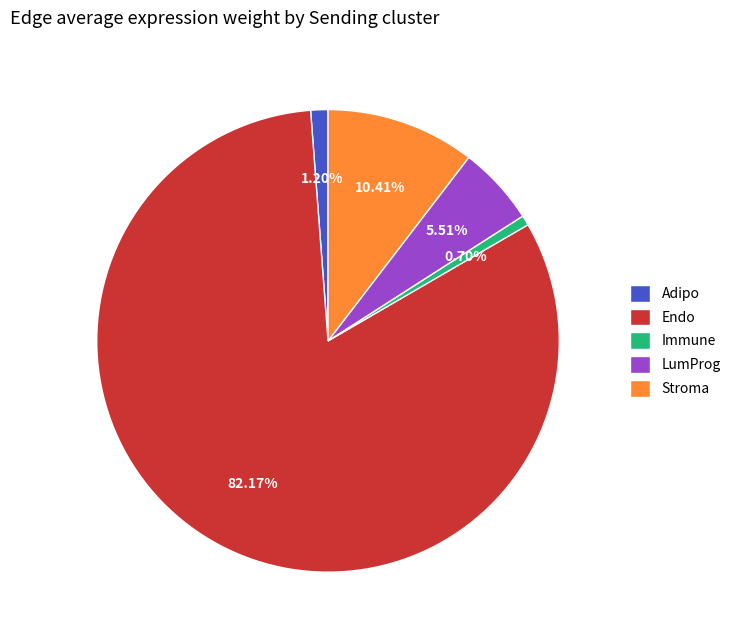

Which slice represents more than half of the pie?

Endo